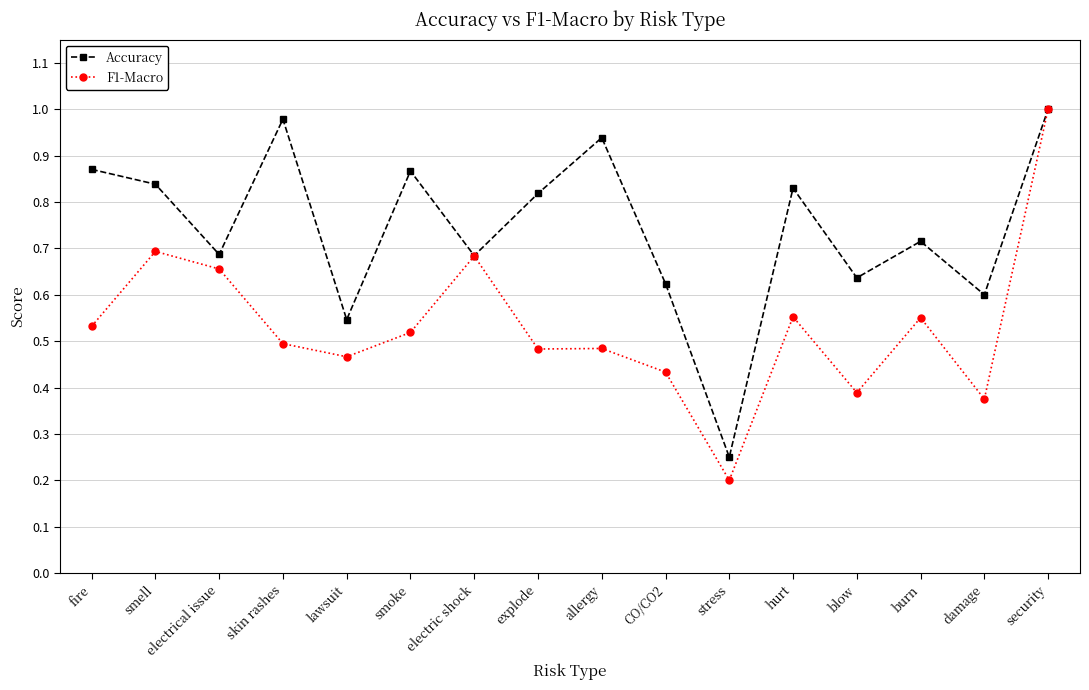

What is the difference between the highest and lowest values at hurt?

0.3